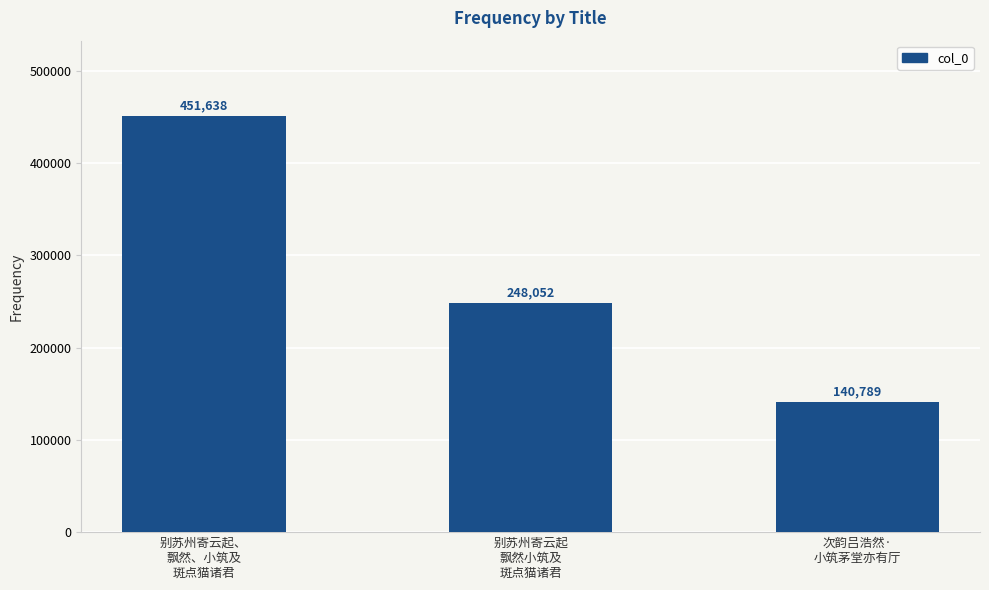

Reading left to right, what are all the values shown in this chart?

451638	248052	140789